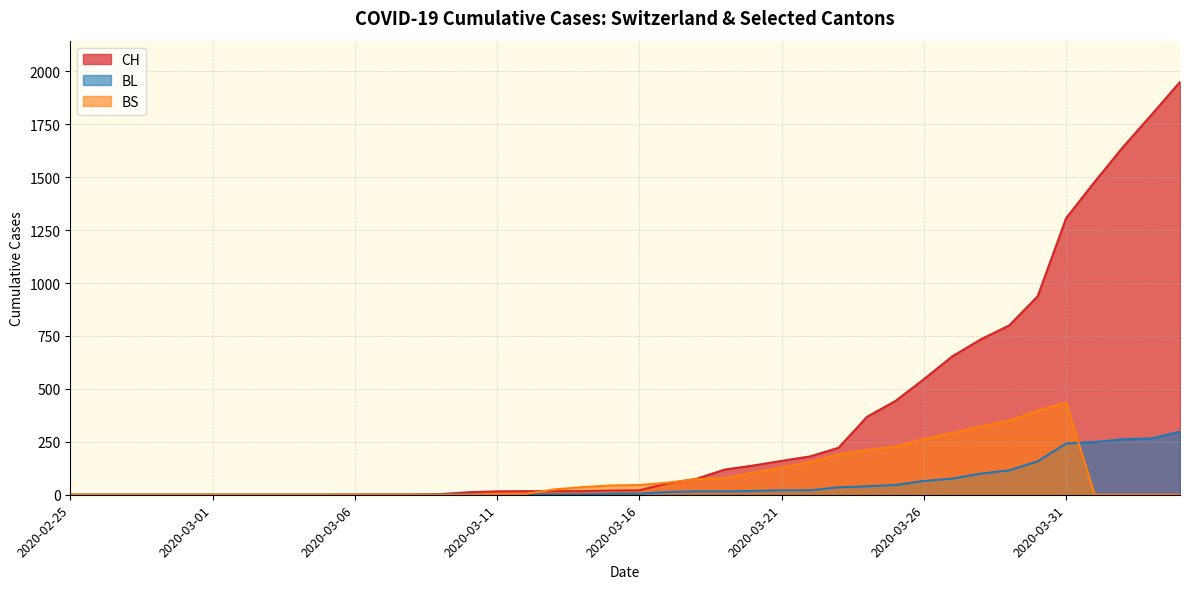

How many data points in BL are less than 5?

19